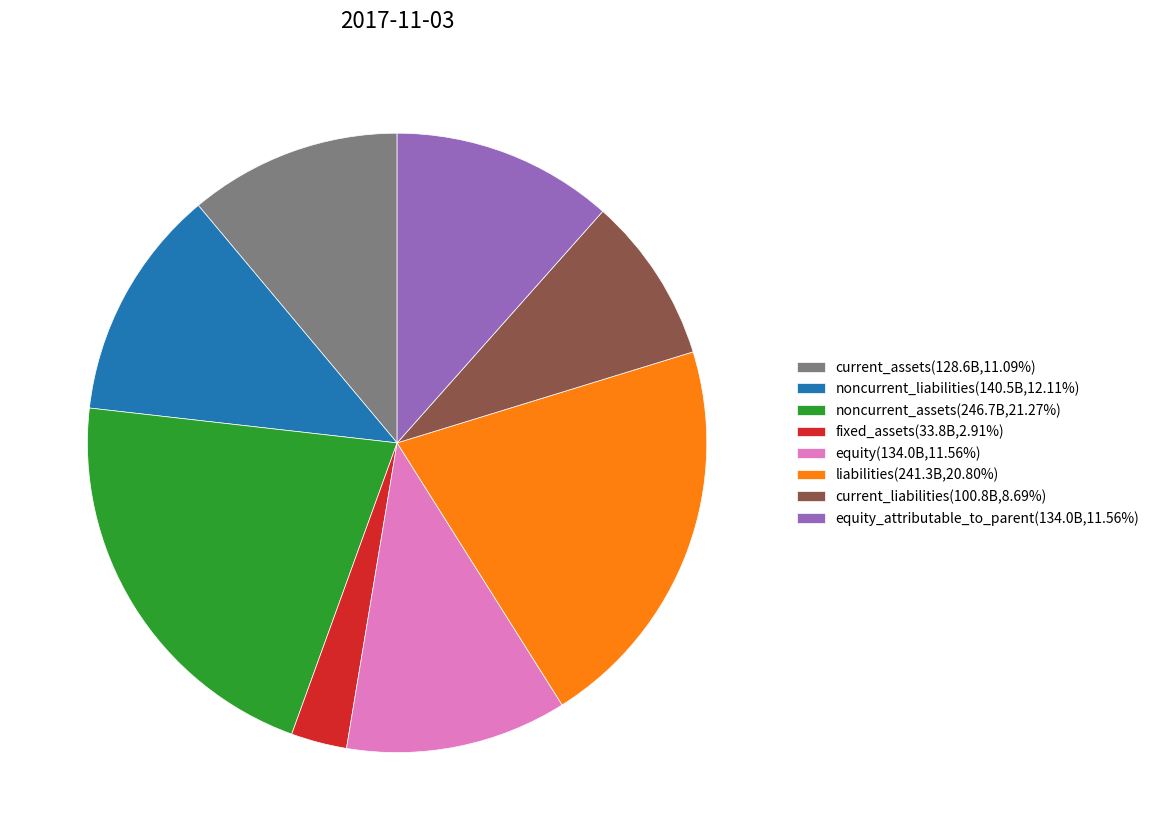

Approximately how many times larger is the value at liabilities(241.3B,20.80%) compared to equity(134.0B,11.56%)?

1.8